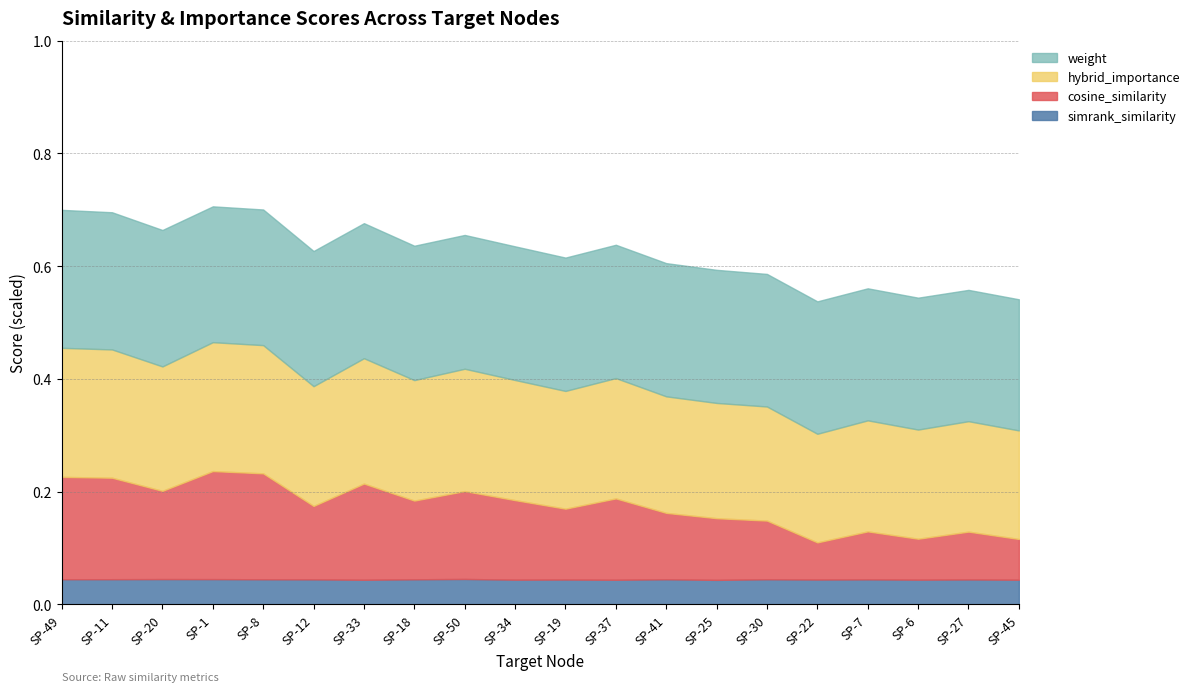

What is the label of the 6th point from the right?

SP-30